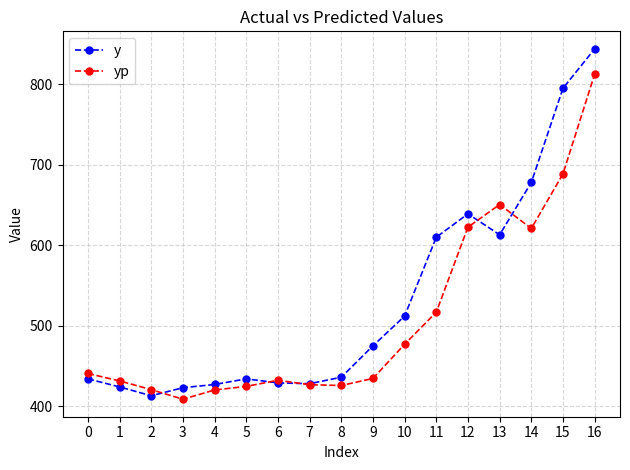

At which category is the sum across all series the highest?

16